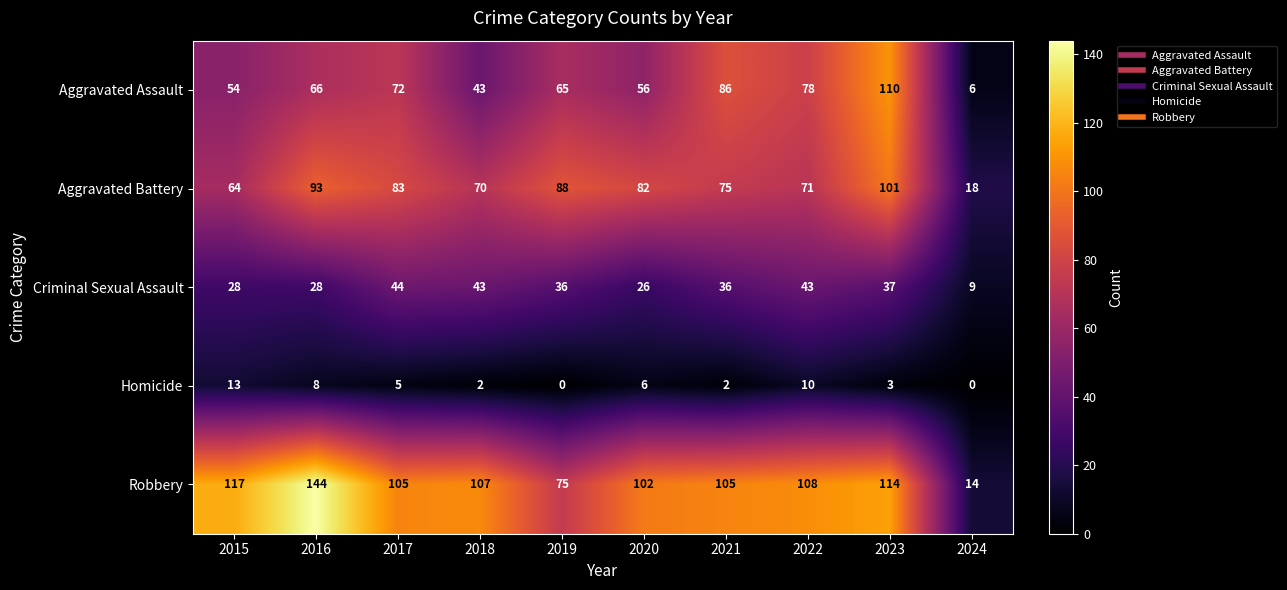

How many distinct data groups are displayed?

5